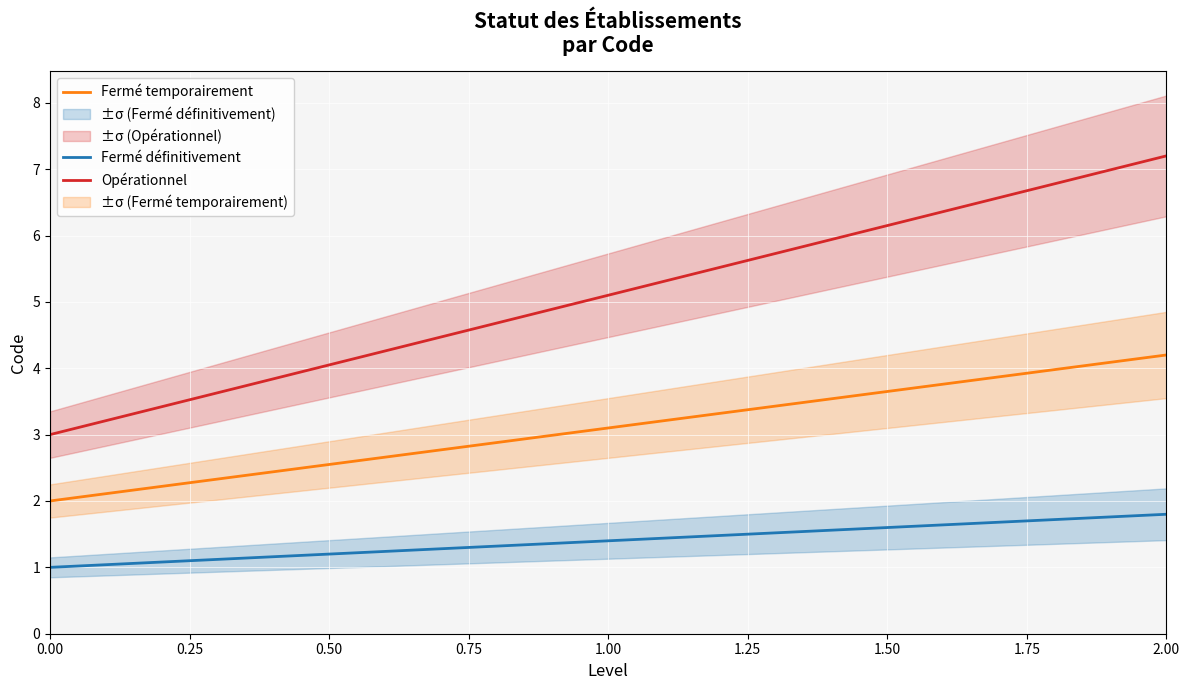

True or false: Fermé définitivement and Fermé temporairement intersect in this chart.

False